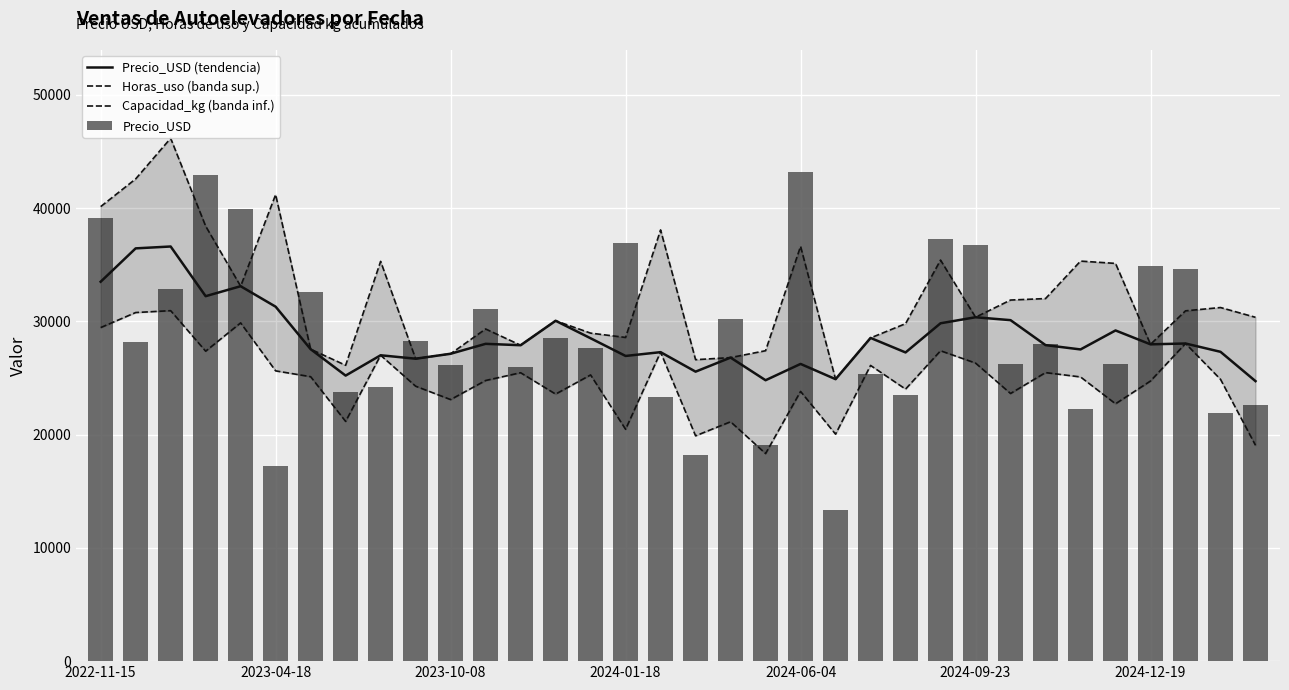

What is the value of the Precio_USD (tendencia) bar at the 17th from the left?

27275.4